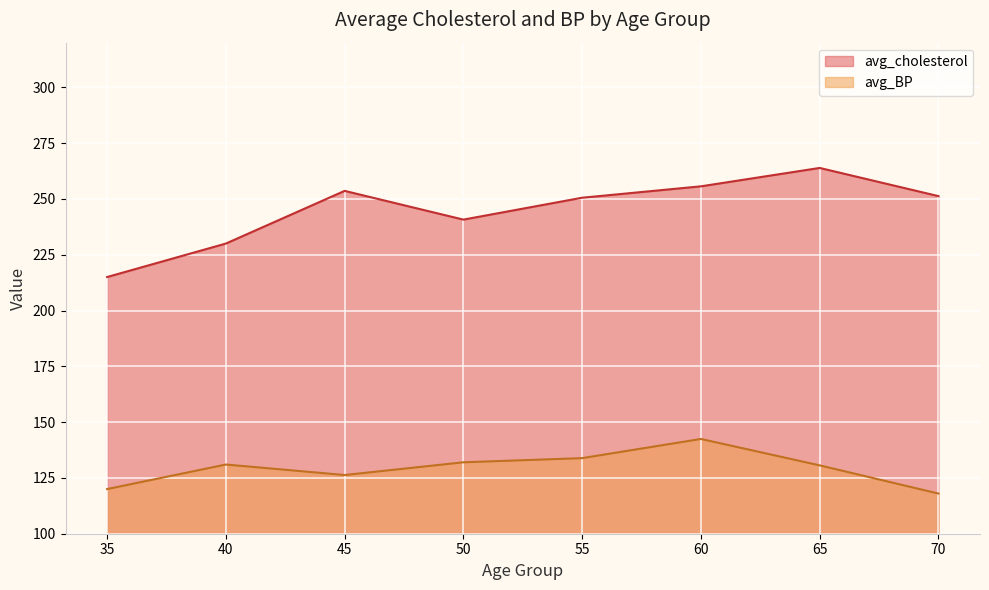

Is it true that avg_cholesterol equals 263.9 at 65?

True